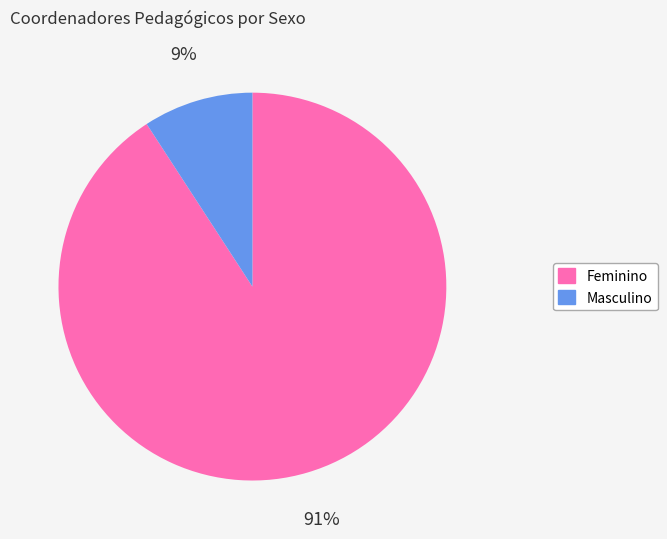

Is there a majority slice in this chart?

Yes